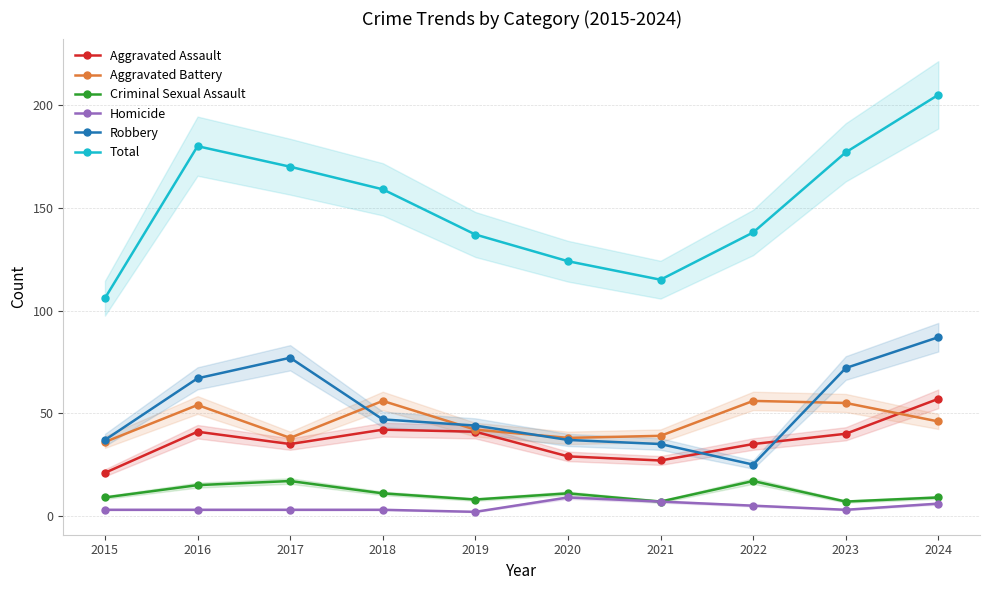

Which series has the largest range (max minus min)?

Total